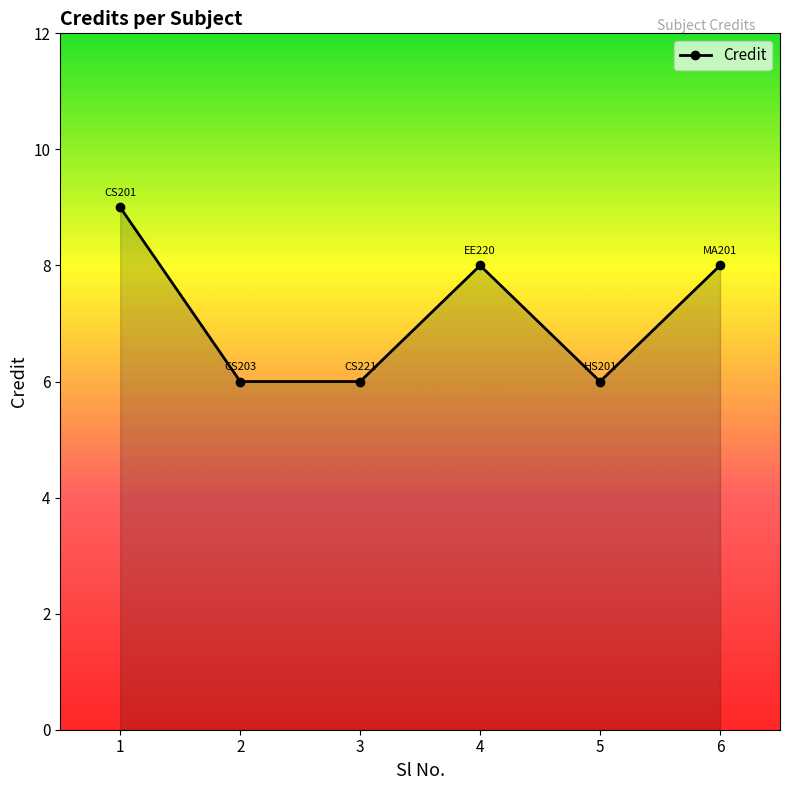

True or false: the data has more than 1 interior local peaks.

False